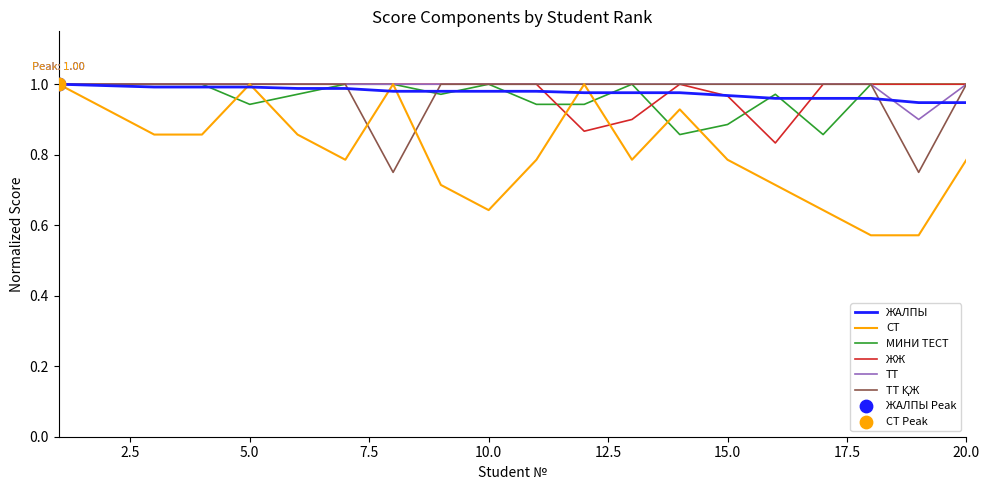

Which series has the largest range (max minus min)?

СТ